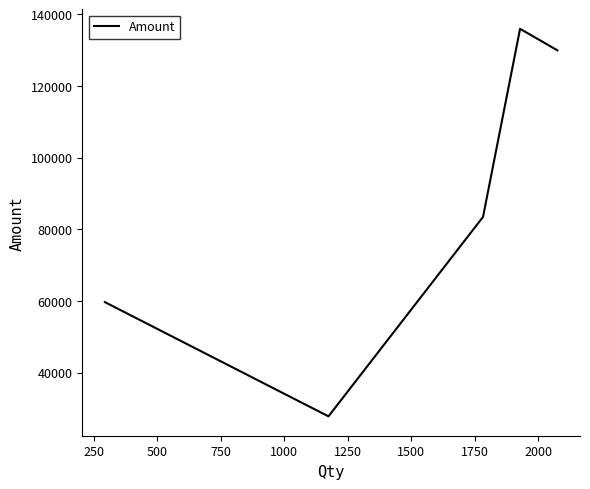

How many interior local valleys (lower than both neighbors) does the data have?

1